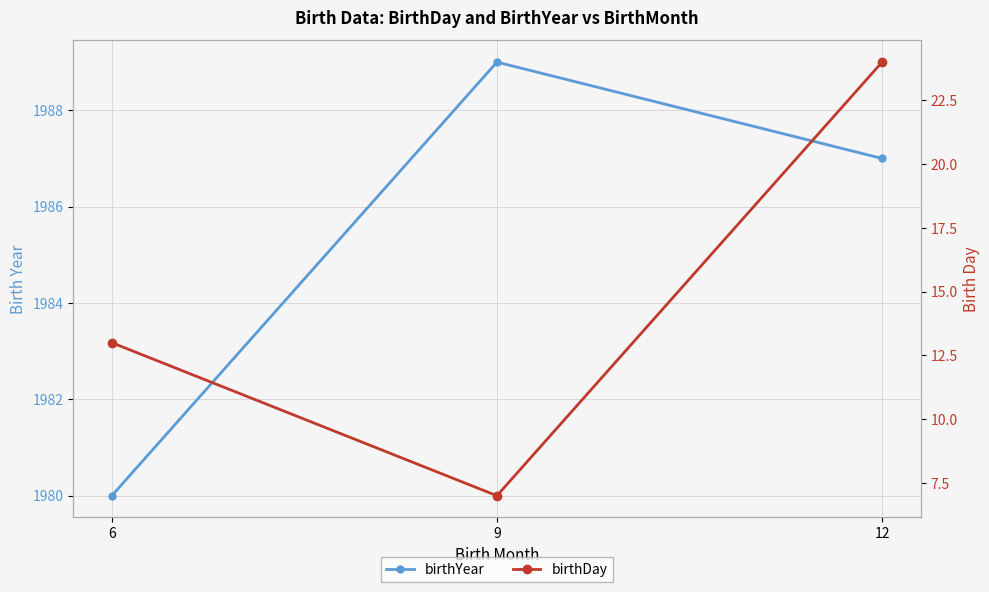

What is the sum of the birthDay values at 6 and 9?

20